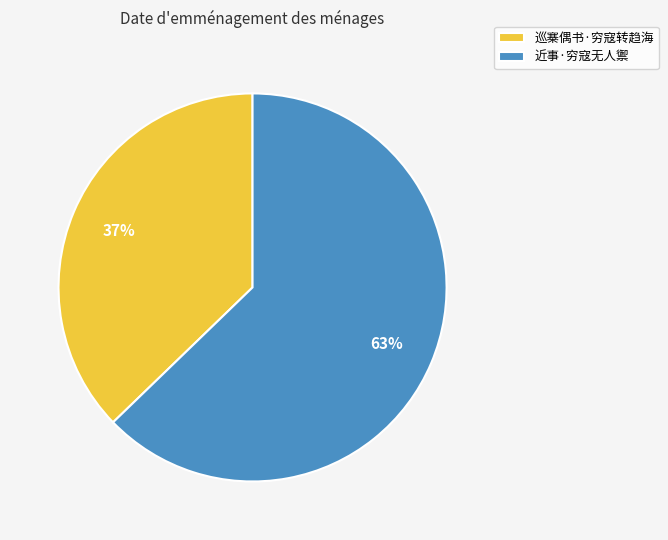

To the nearest percent, what is the difference between the largest and smallest slice percentages?

26%